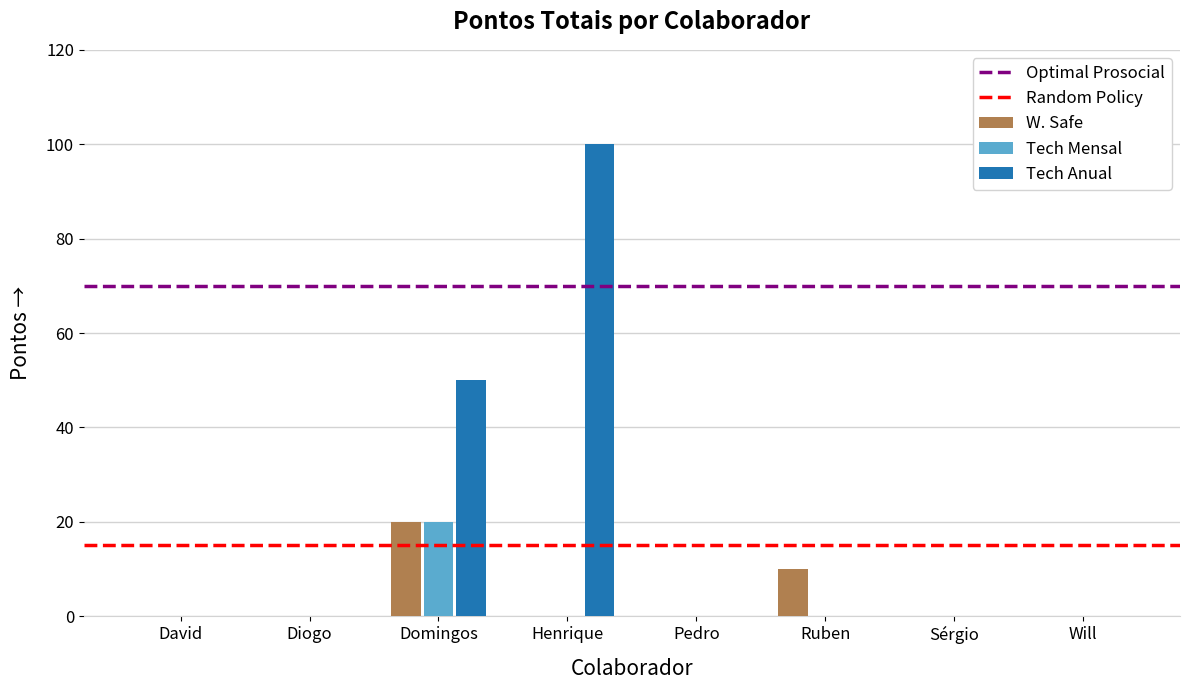

How many distinct data groups are displayed?

3